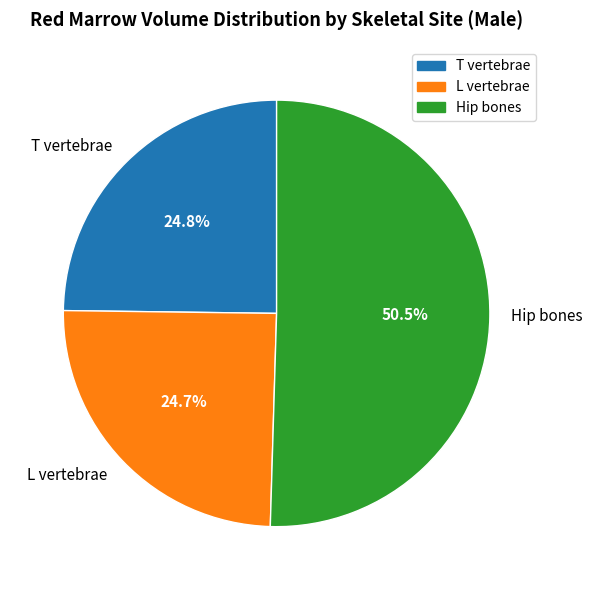

Which category accounts for the majority?

Hip bones